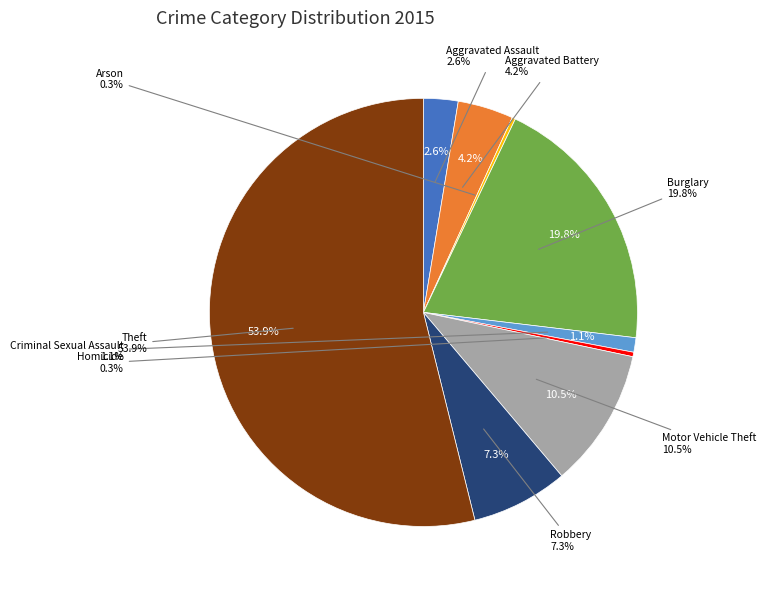

Do Burglary and Aggravated Battery together represent more than half of the pie?

No